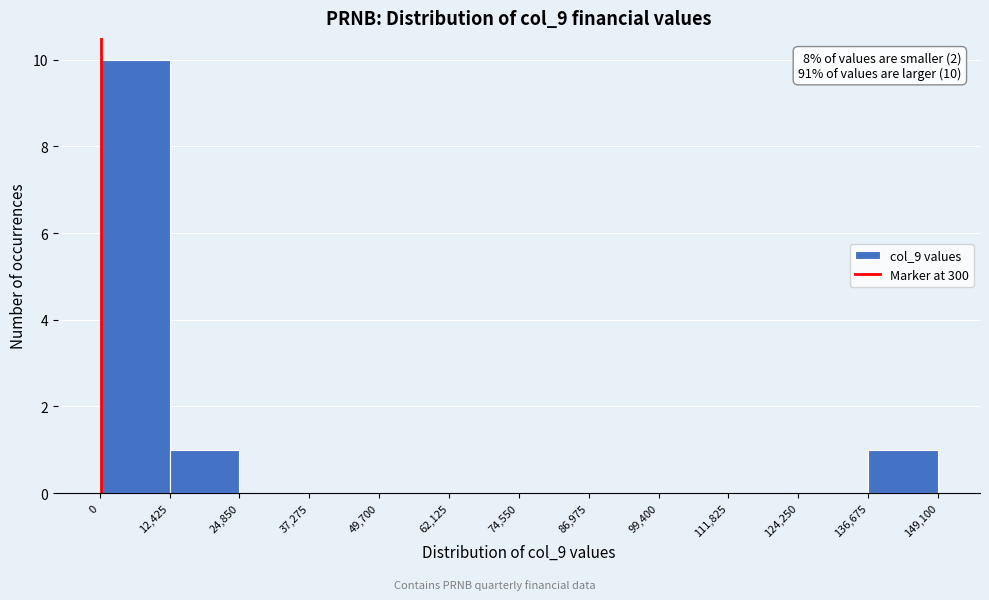

Which range on the x-axis has the tallest bar?

0 to 12,425